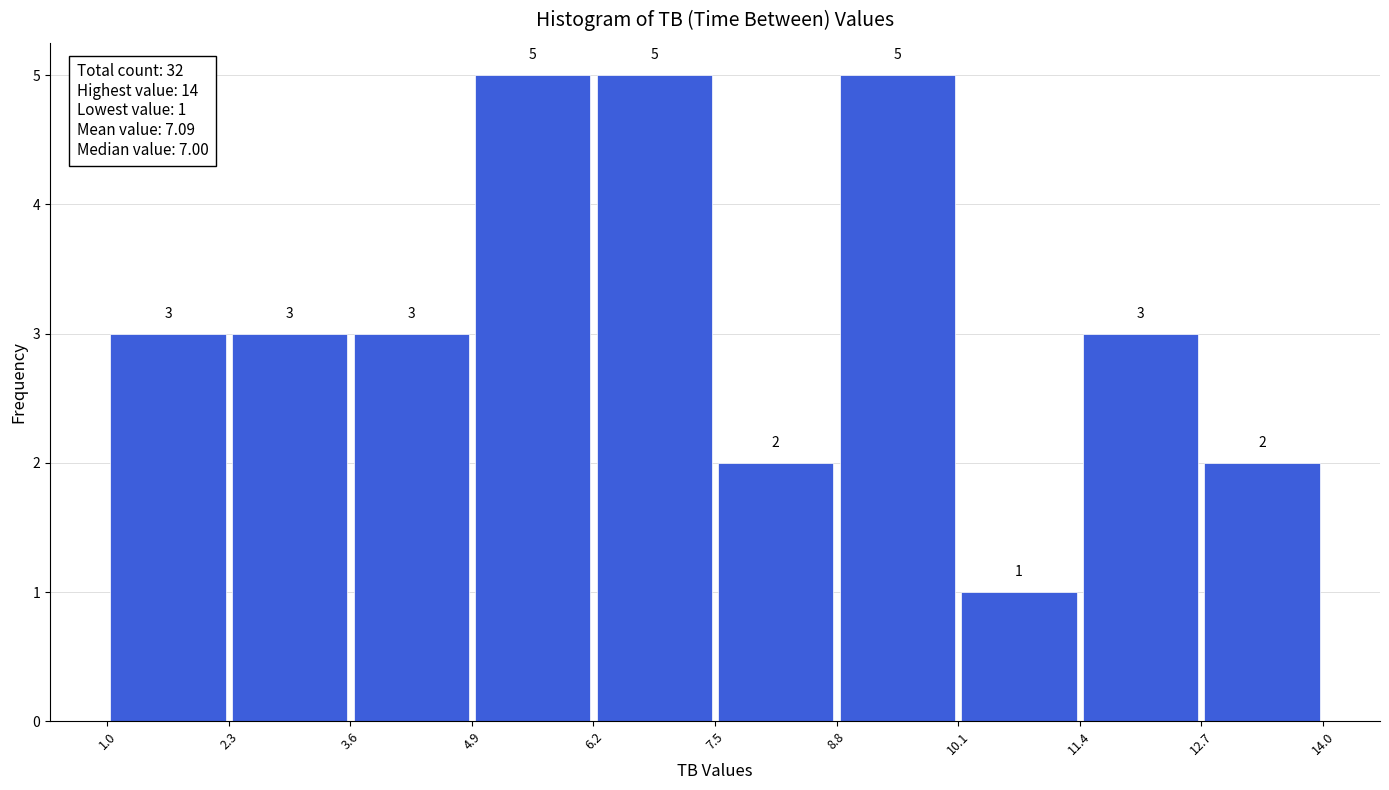

What is the height of the bar covering 10.1 to 11.4 on the x-axis?

1